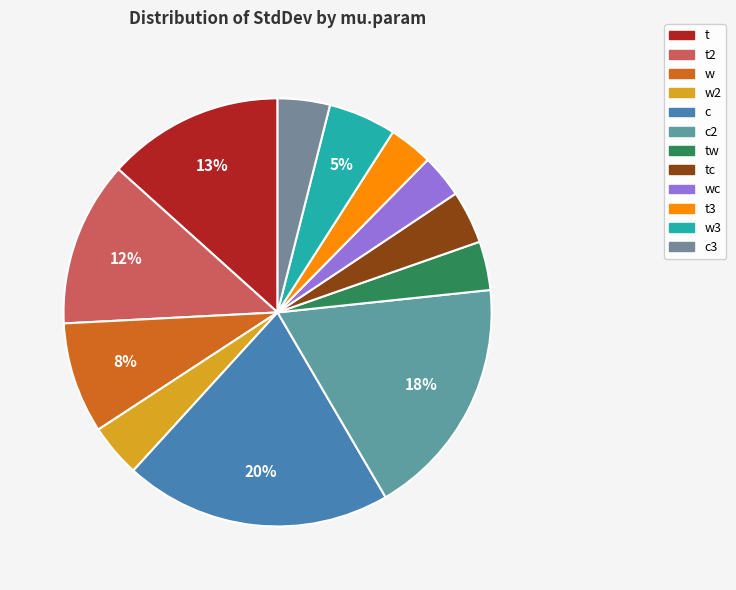

Which slice is the smallest?

wc